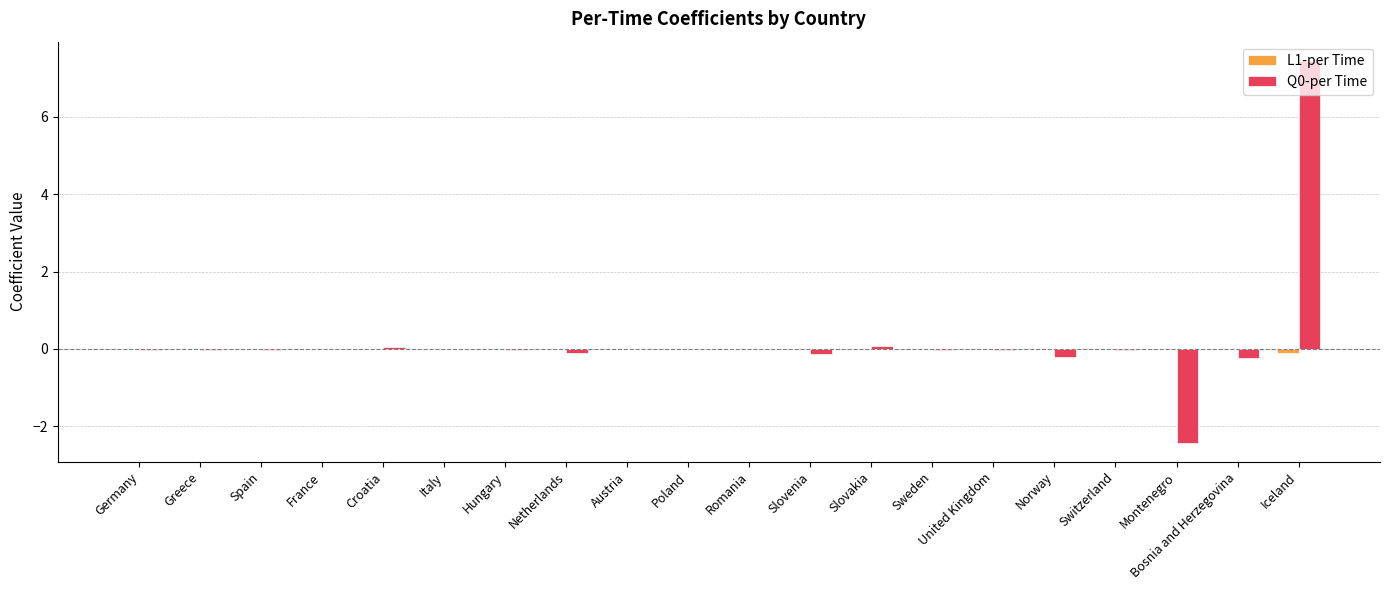

What is the highest value of the Q0-per Time series?

7.5